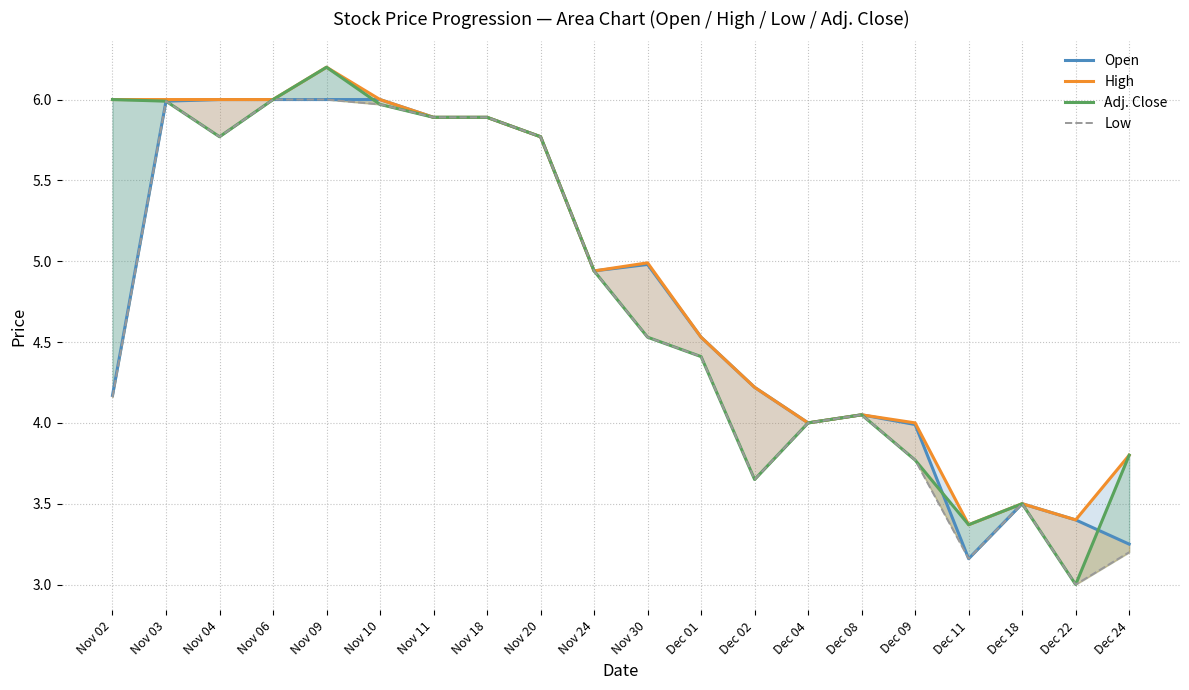

What is the sum of all Open values?

95.7